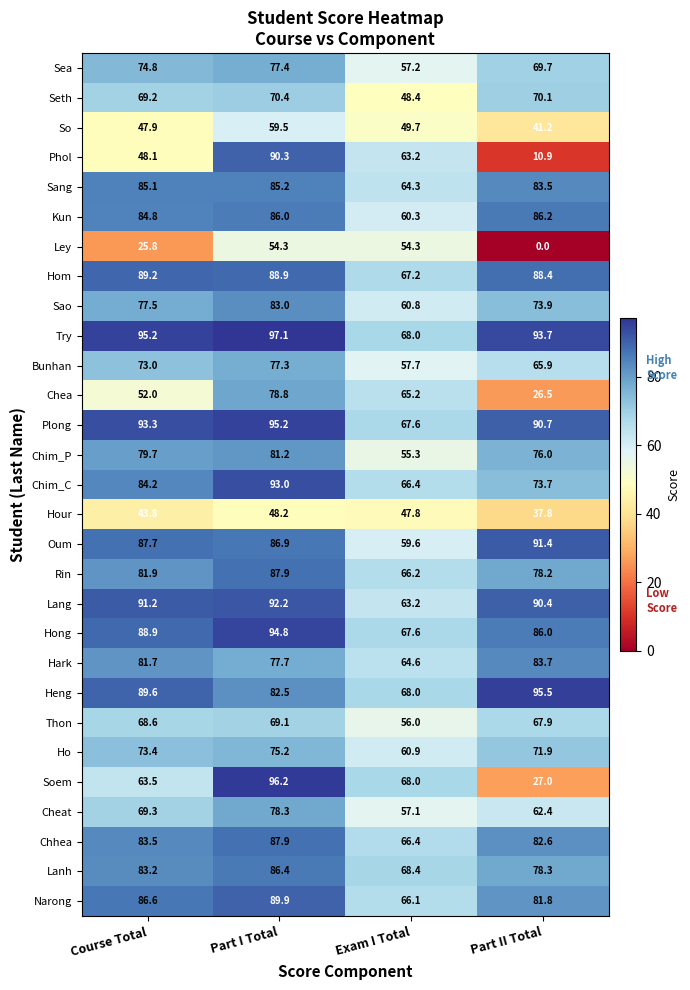

Which series changed the most between Part I Total and Exam I Total?

Try